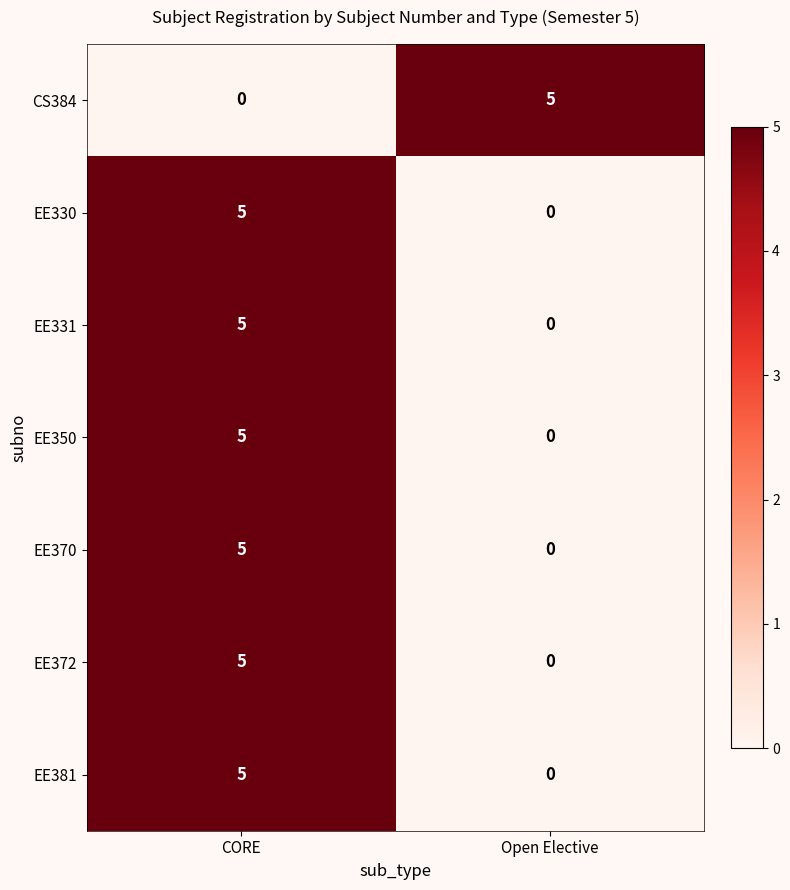

What is the spread (max minus min) of values at CORE?

5